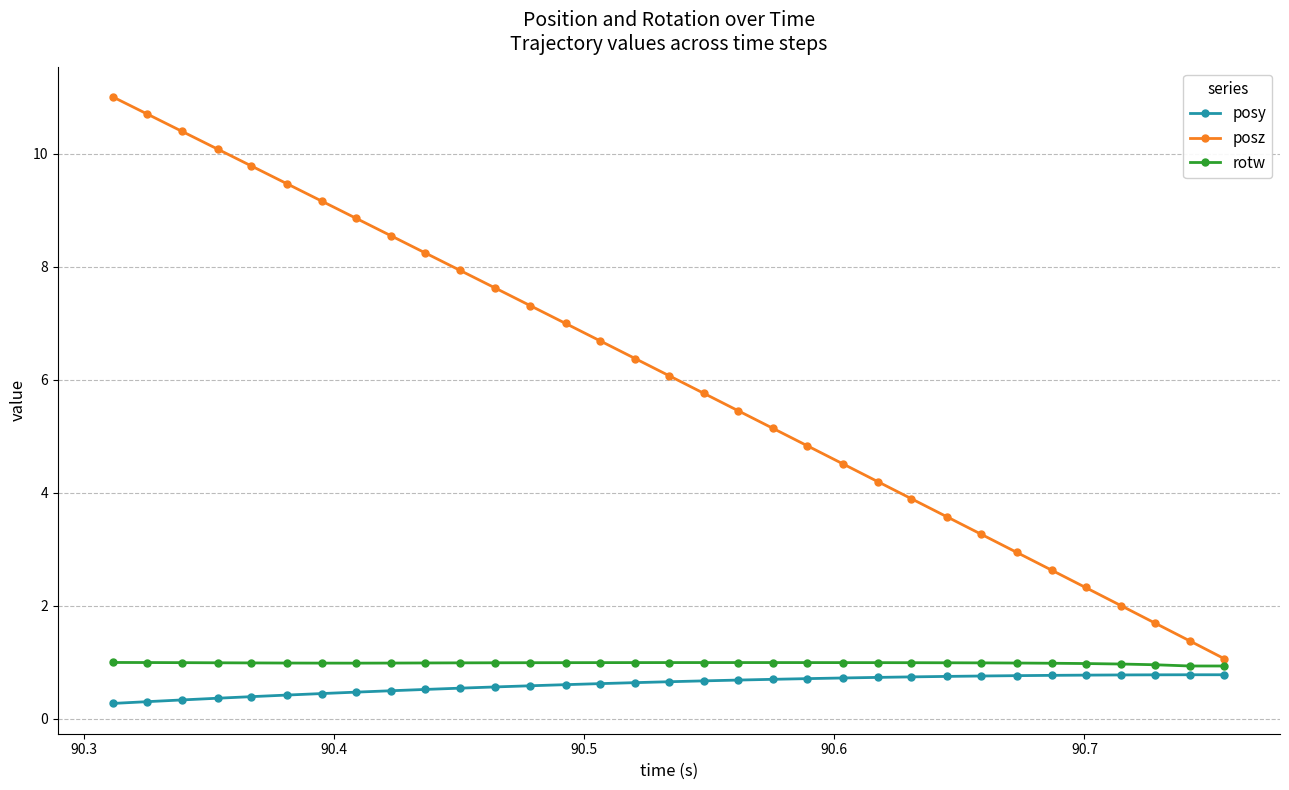

What is the average value of the posz series?

6.1